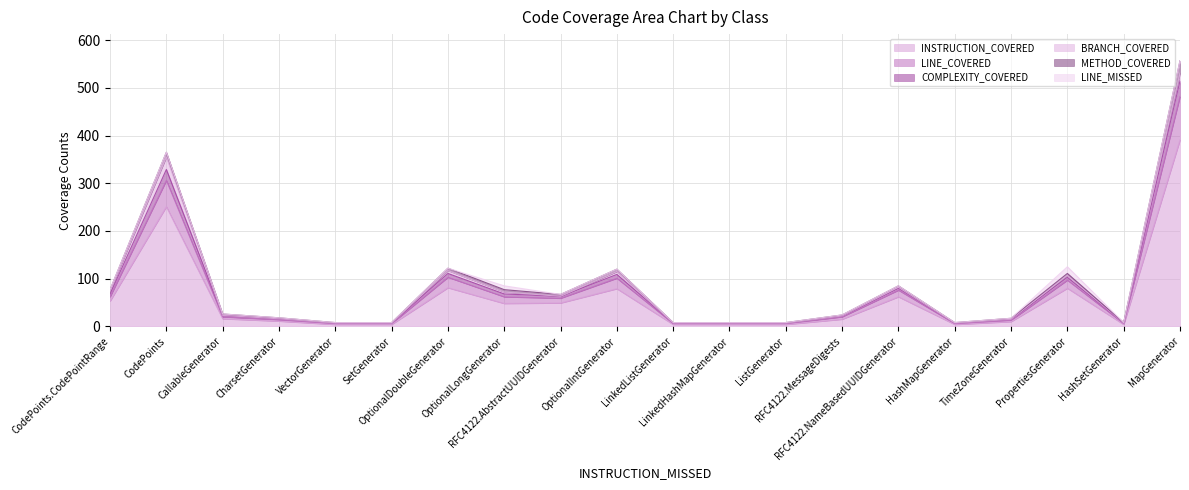

At how many categories does at least one series exceed 229?

2